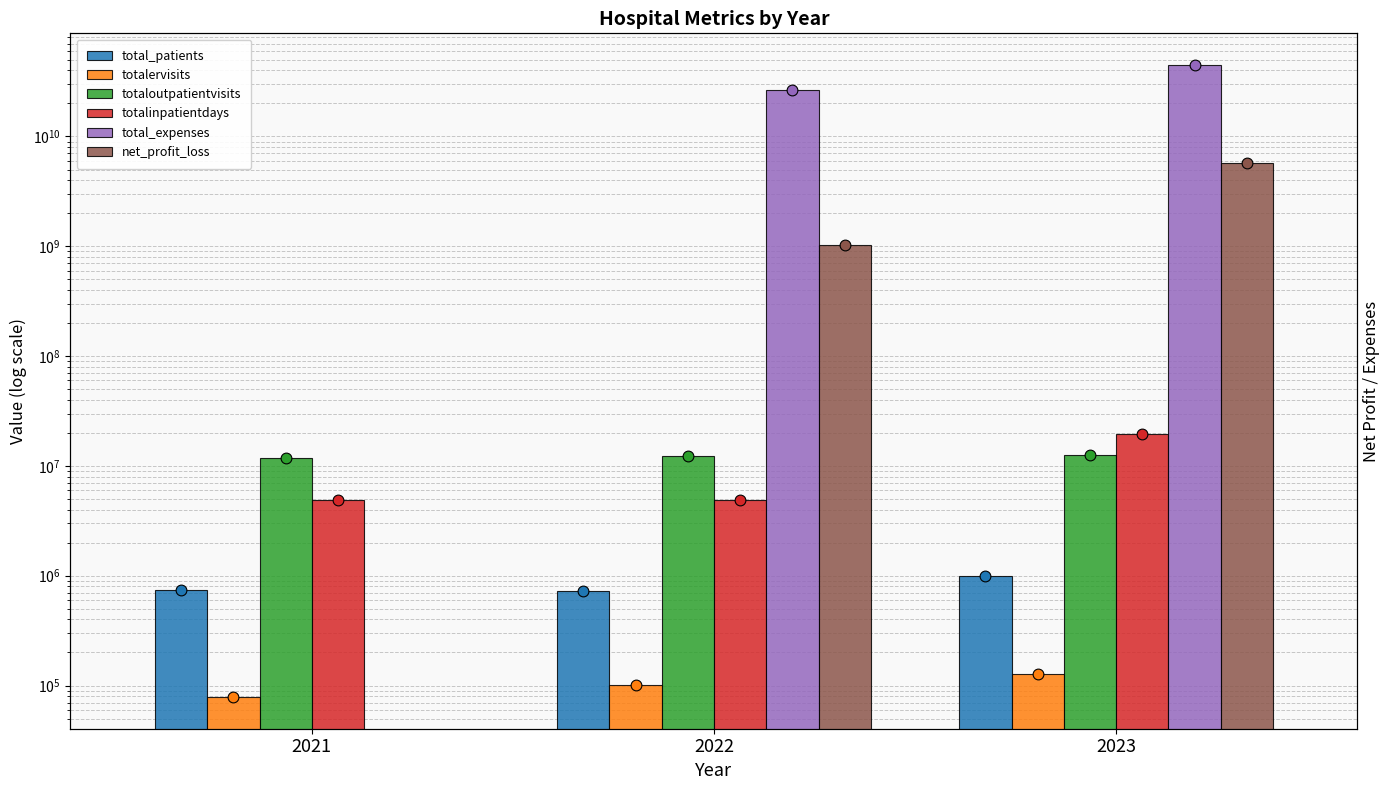

Is the value of totalinpatientdays at 2021 greater than the value of totalervisits at 2022?

Yes